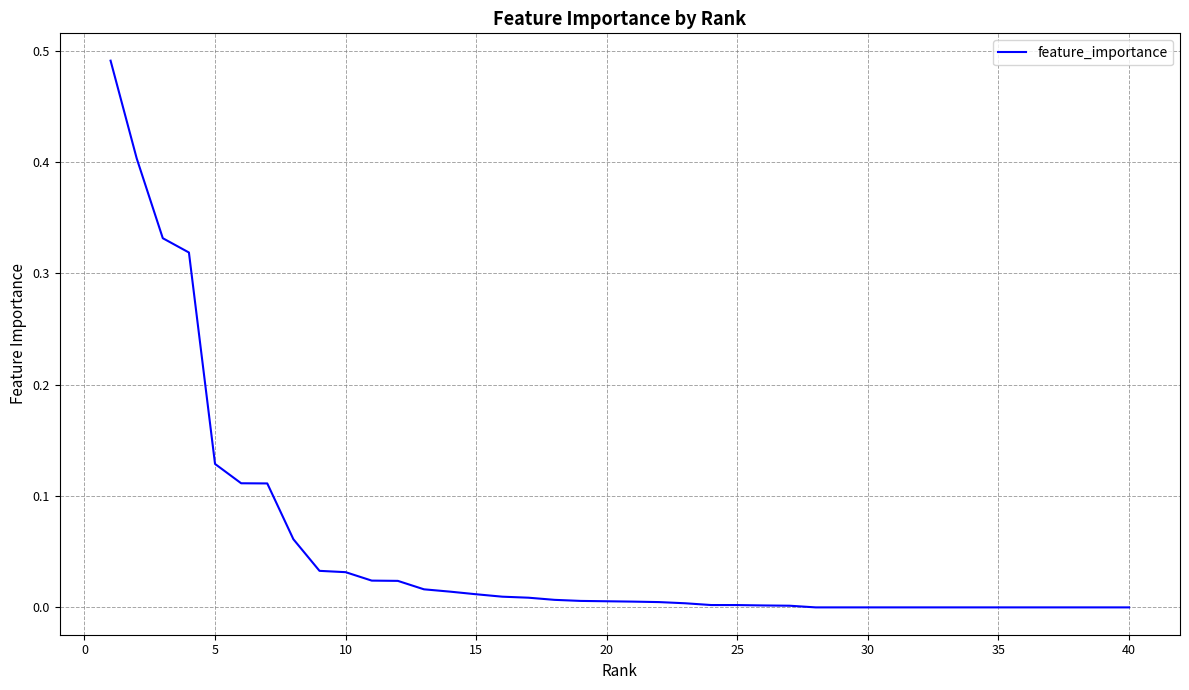

Is it true that the value at 35 is 0.0?

True